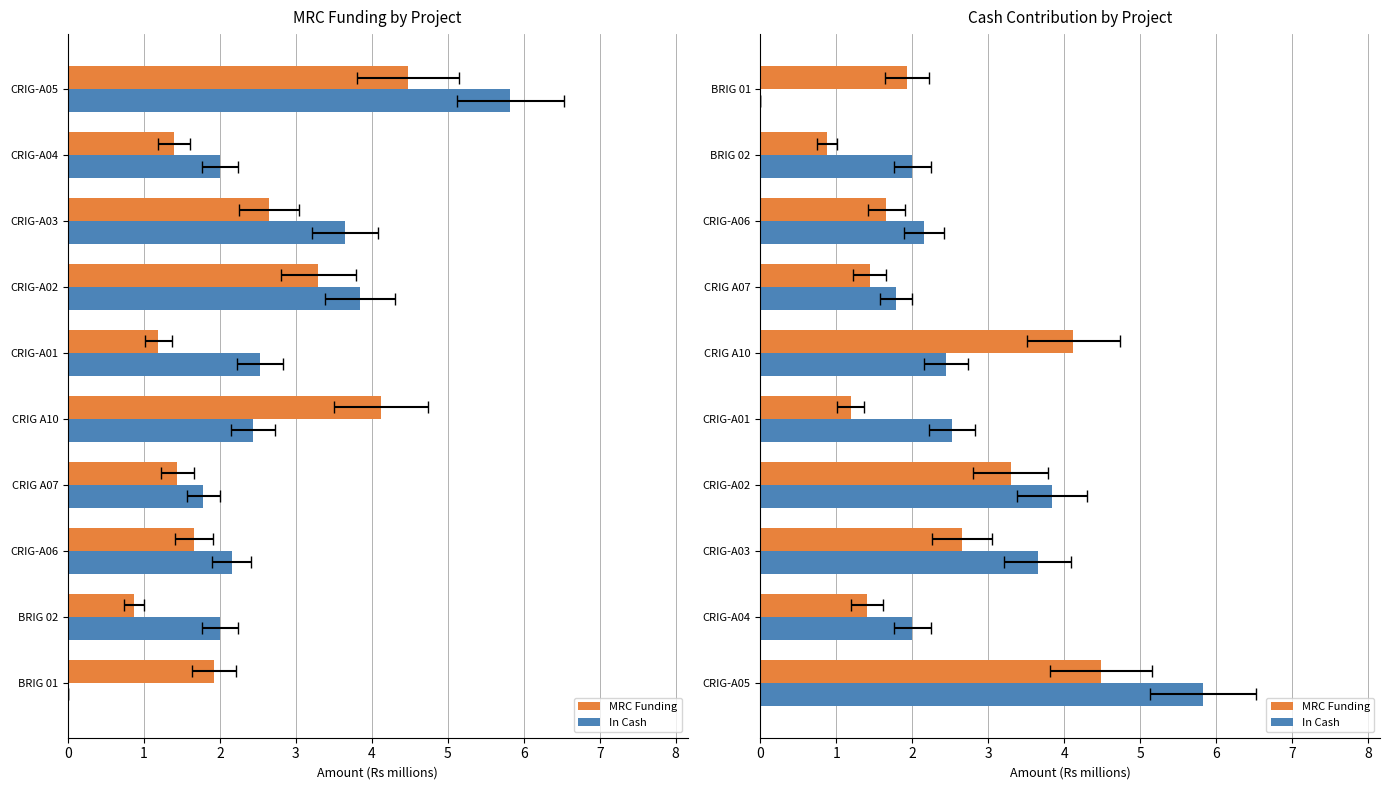

Which series has the widest spread of values?

In Cash